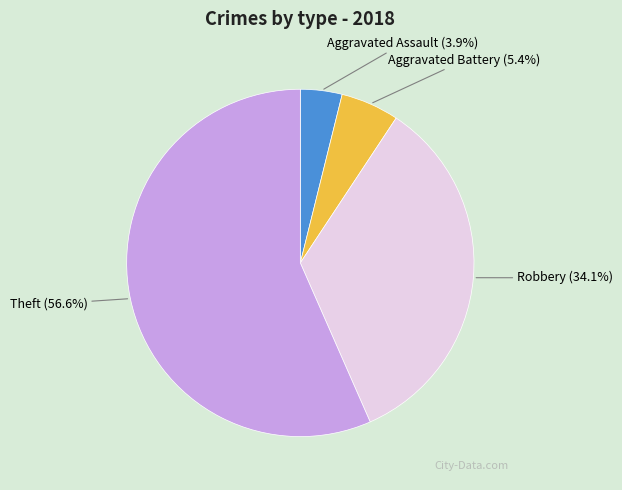

How many slices are in this pie chart?

4